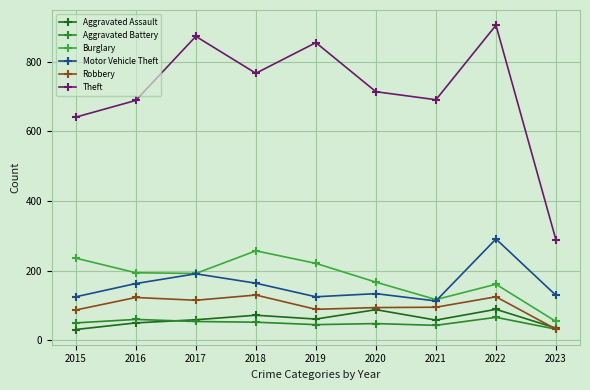

Which series has the largest total across all categories?

Theft